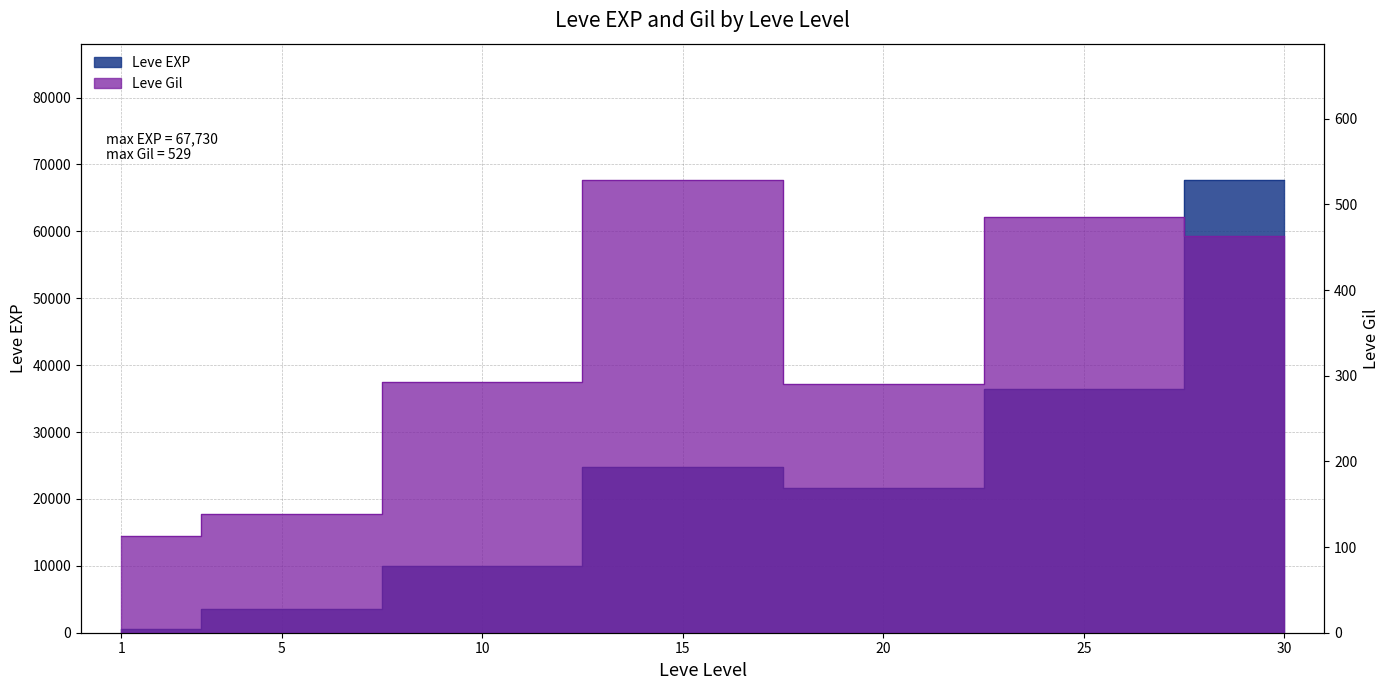

What is the difference between the highest and lowest values at 10?

9697